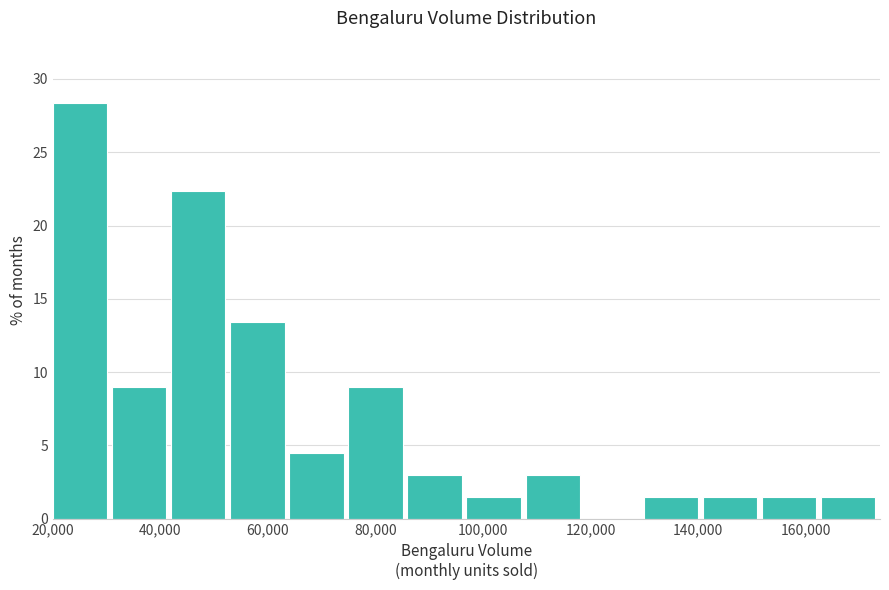

Over which range of the x-axis is the bar tallest?

20000 to 30000